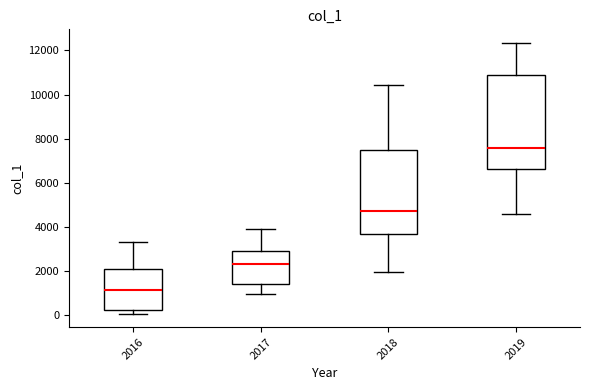

Reading left to right, transcribe this box plot: for each box, give where its median line is, the range the box spans, and where its two whiskers end, as read against the y-axis. The values are not printed on the chart, so give them approximately, as read against the axis.

2016: median 1200, box 200 to 2000, whiskers 0 to 3400
2017: median 2400, box 1400 to 3000, whiskers 1000 to 4000
2018: median 4800, box 3800 to 7400, whiskers 2000 to 10400
2019: median 7600, box 6600 to 10800, whiskers 4600 to 12400